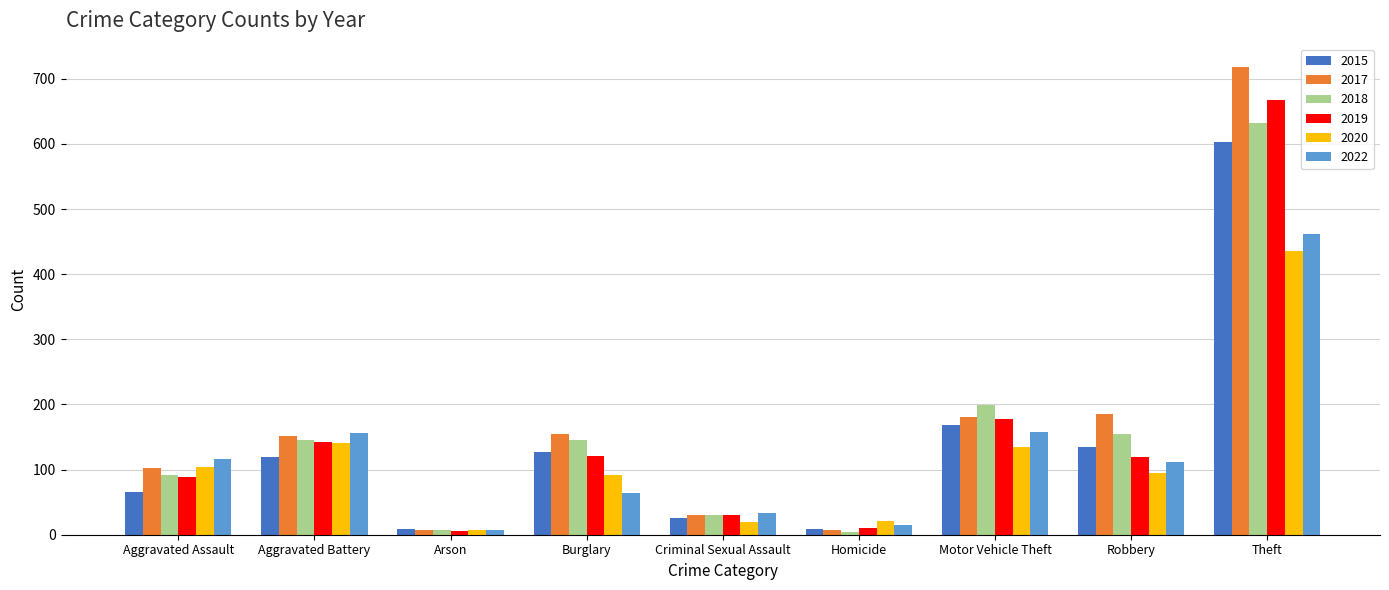

True or false: 2018 has a value of 1062 at Theft.

False